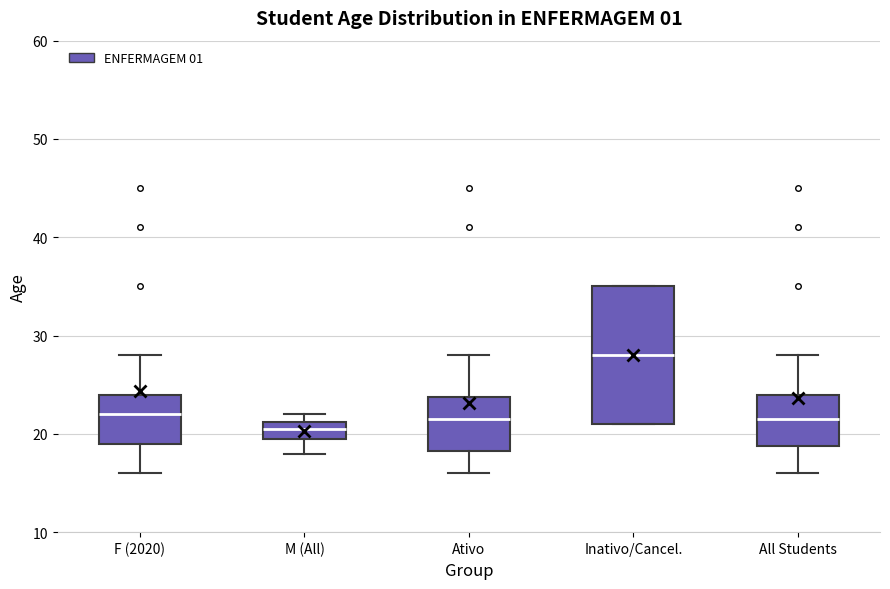

Reading left to right, read every box against the y-axis: the position of its median line, the range the box covers, and the ends of its whiskers. The values are not printed on the chart, so give them approximately, as read against the axis.

F (2020): median 22, box 19 to 24, whiskers 16 to 28
M (All): median 21 (inside the box), box 20 to 21, whiskers 18 to 22
Ativo: median 22, box 18 to 24, whiskers 16 to 28
Inativo/Cancel.: median 28, box 21 to 35, whiskers 21 to 35
All Students: median 22, box 19 to 24, whiskers 16 to 28